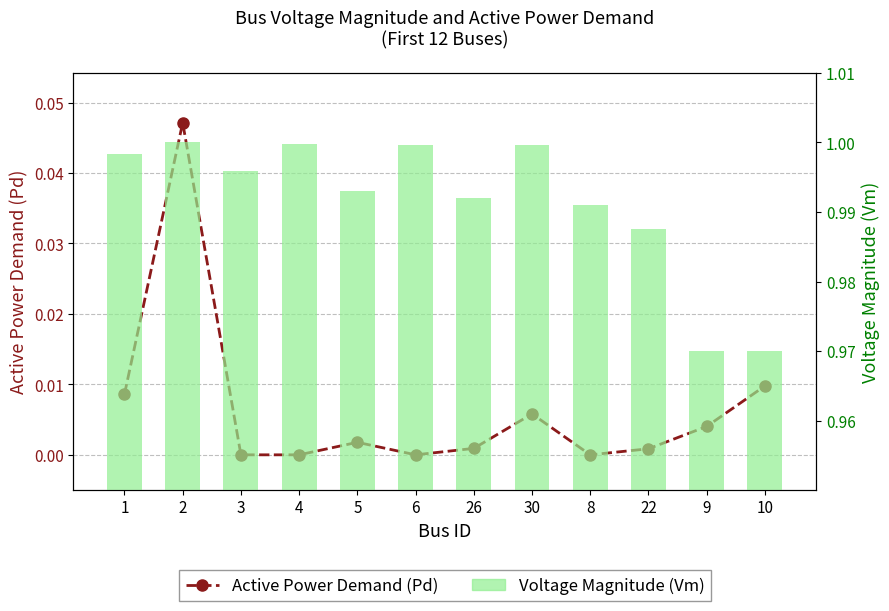

At which label does Voltage Magnitude (Vm) reach its minimum?

9